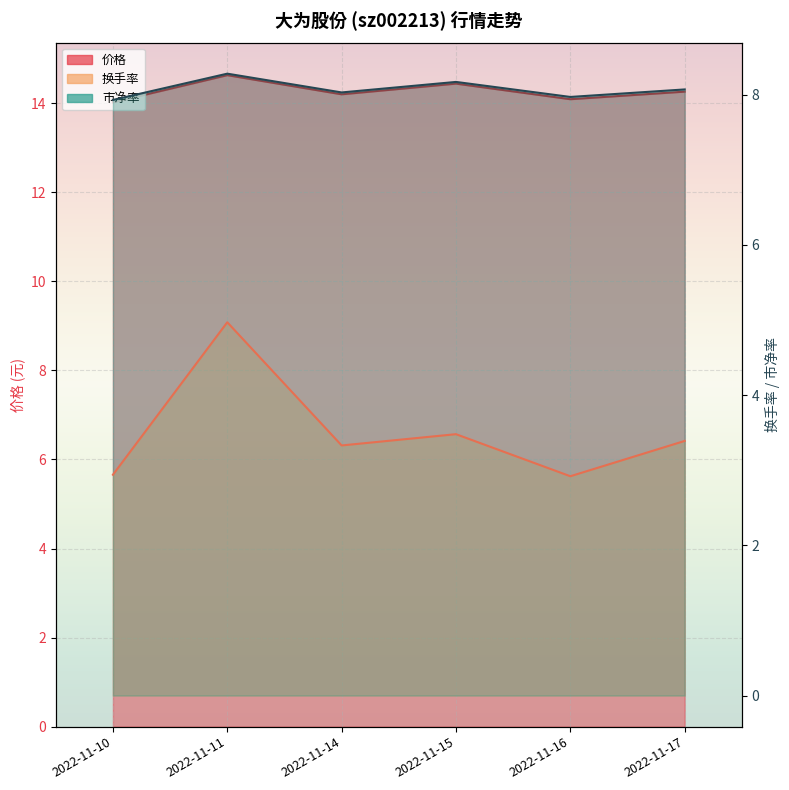

Reading left to right, extract all data points from this chart.

价格: 2022-11-10=14.0	2022-11-11=14.6	2022-11-14=14.2	2022-11-15=14.4	2022-11-16=14.1	2022-11-17=14.3
换手率: 2022-11-10=2.9	2022-11-11=5.0	2022-11-14=3.3	2022-11-15=3.5	2022-11-16=2.9	2022-11-17=3.4
市净率: 2022-11-10=7.9	2022-11-11=8.3	2022-11-14=8.0	2022-11-15=8.2	2022-11-16=8.0	2022-11-17=8.1